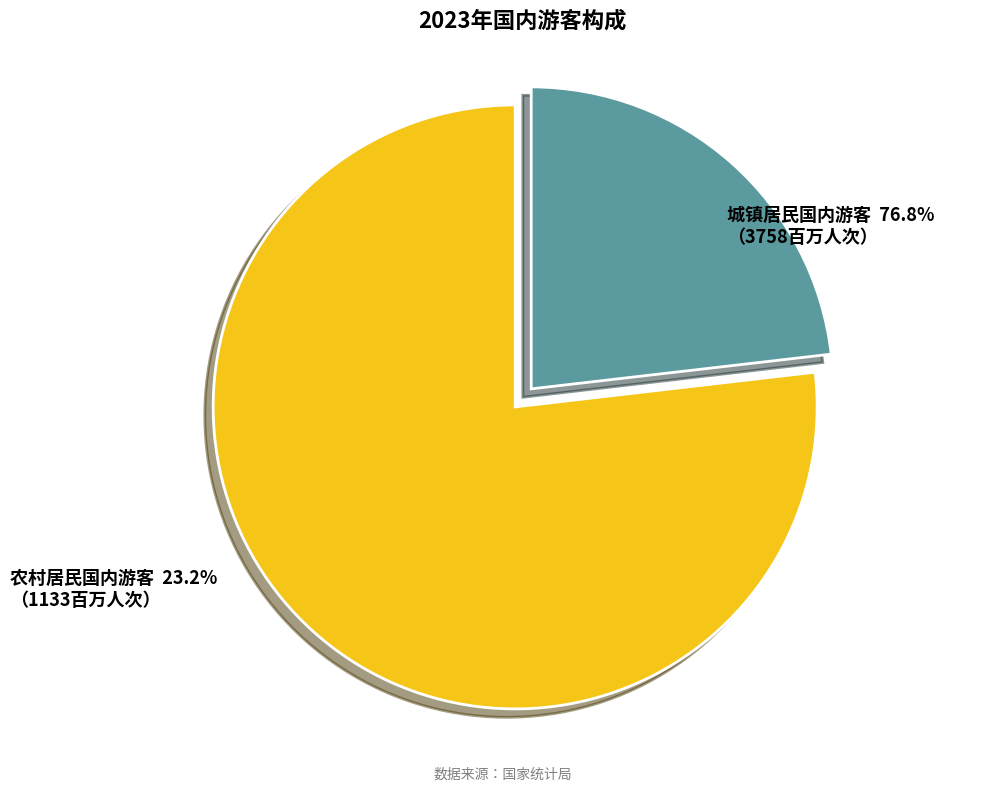

Which slice is the largest?

城镇居民国内游客